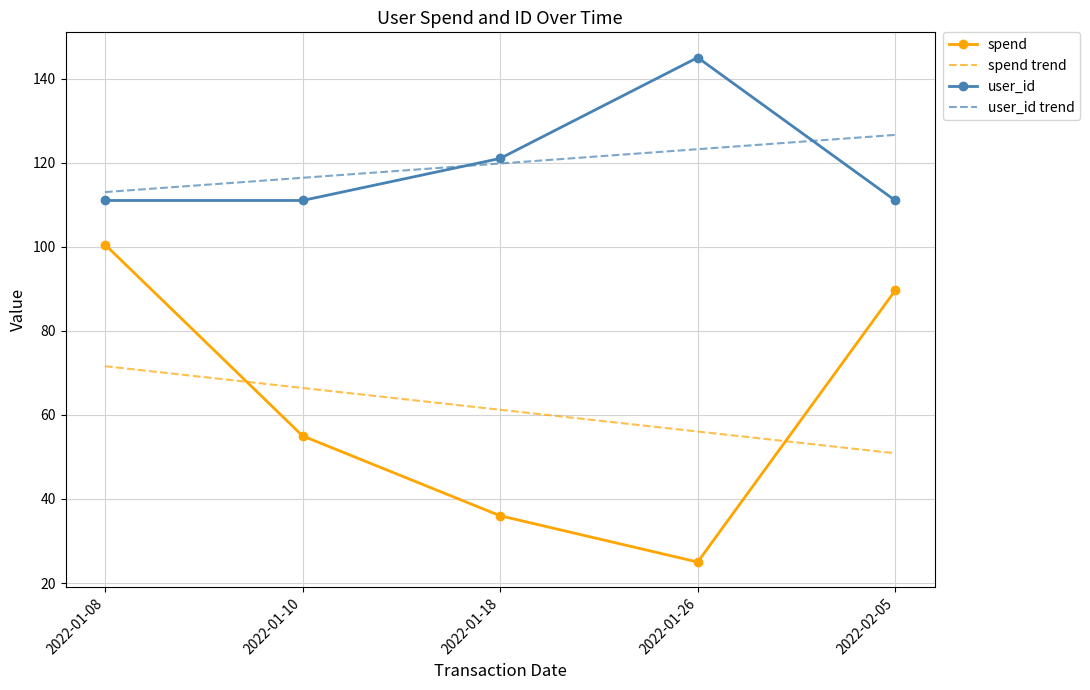

What is the total value across all series at 2022-01-18?

338.0